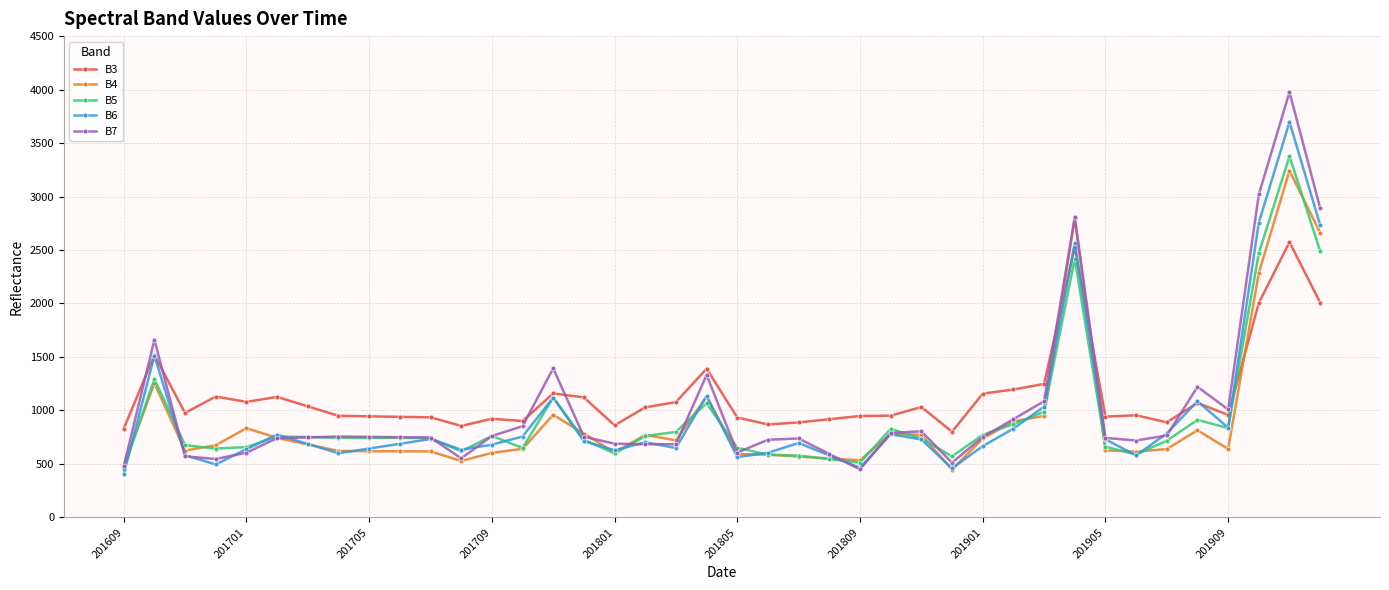

Which series has the widest spread of values?

B7